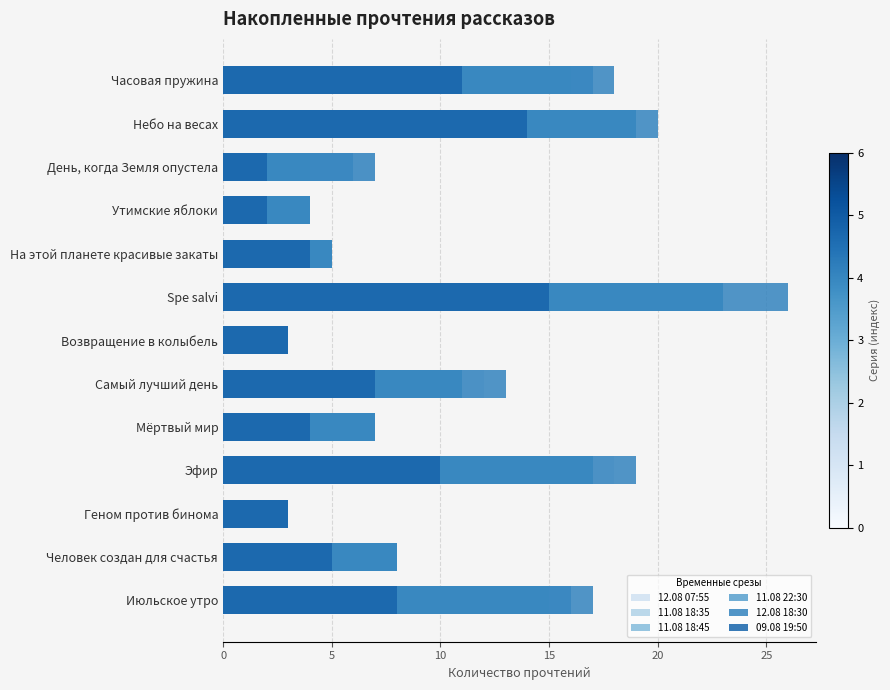

What is the value of the 11.08 22:30 bar at the 6th from the left?

23